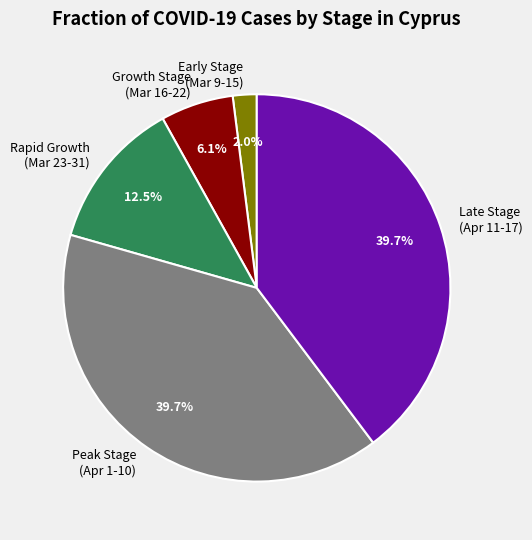

Which slice is the smallest?

Early Stage (Mar 9-15)